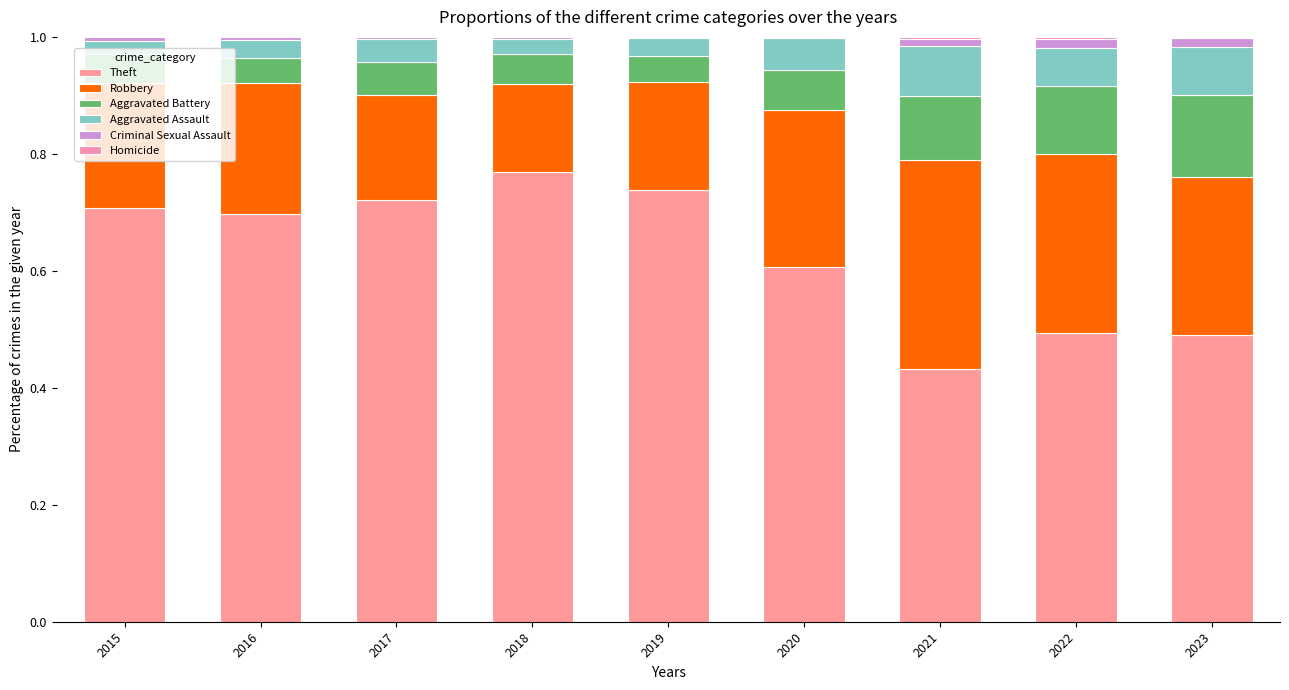

Where is Theft nearest to the value 0?

2021